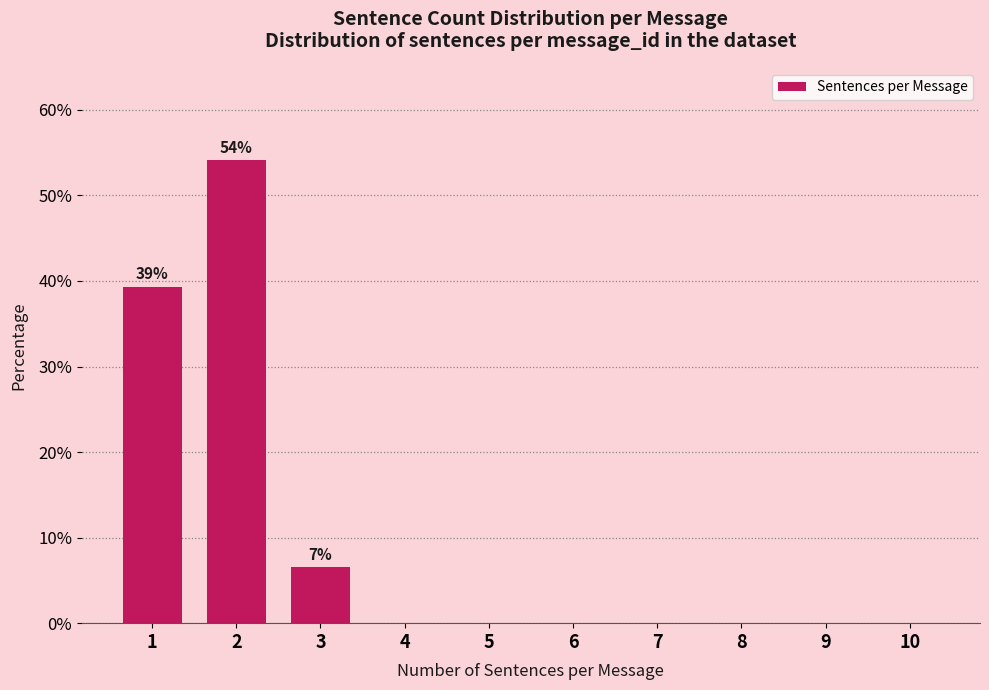

What is the sum of all values?

100.0